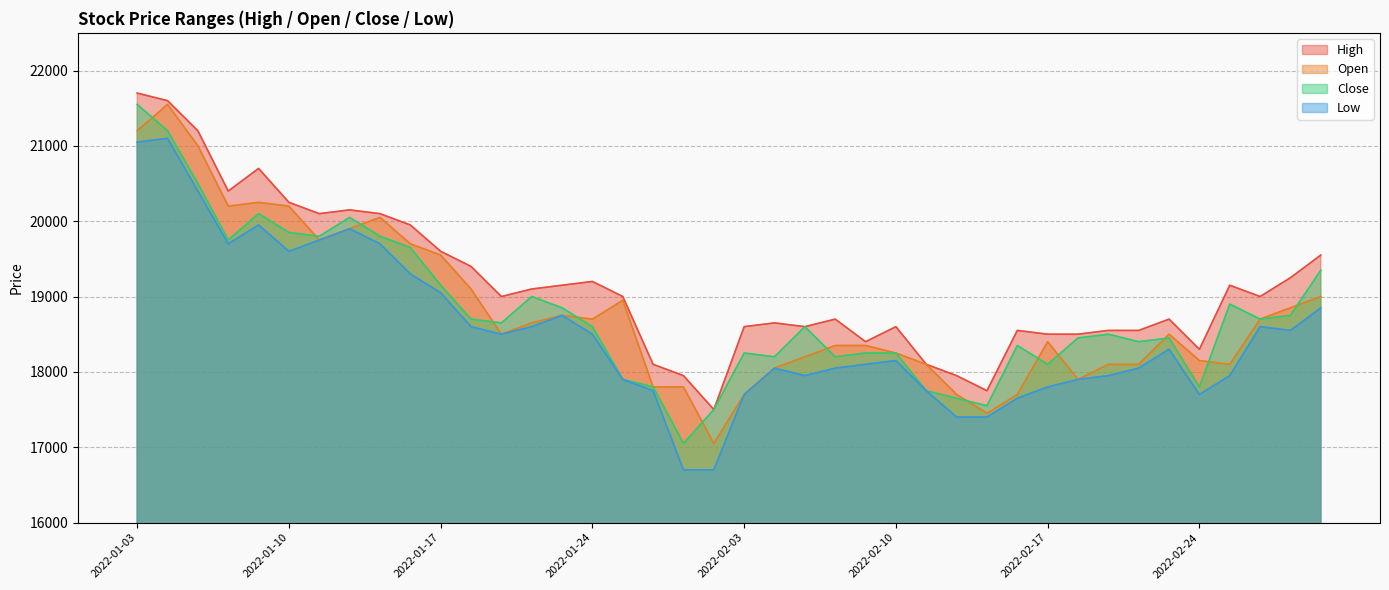

What is the value of the Low point at the 7th from the left?

19750